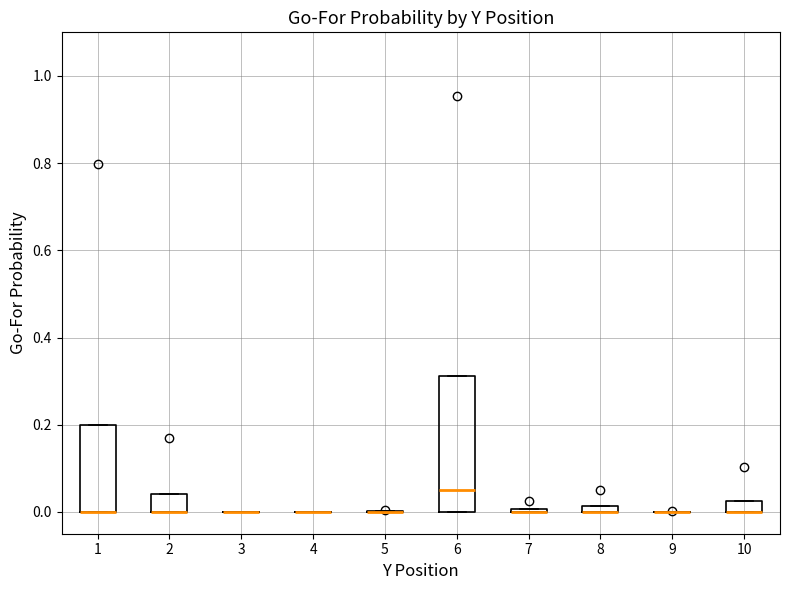

Which box is the tallest, from its lower edge to its upper edge?

6